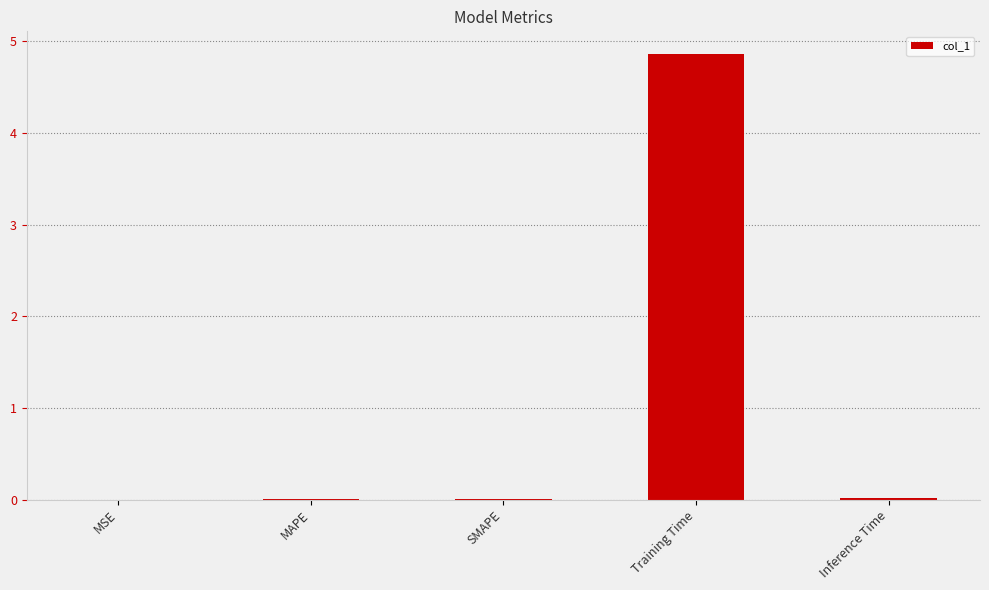

The chart shows a value of 4.9 at Training Time. True or false?

True